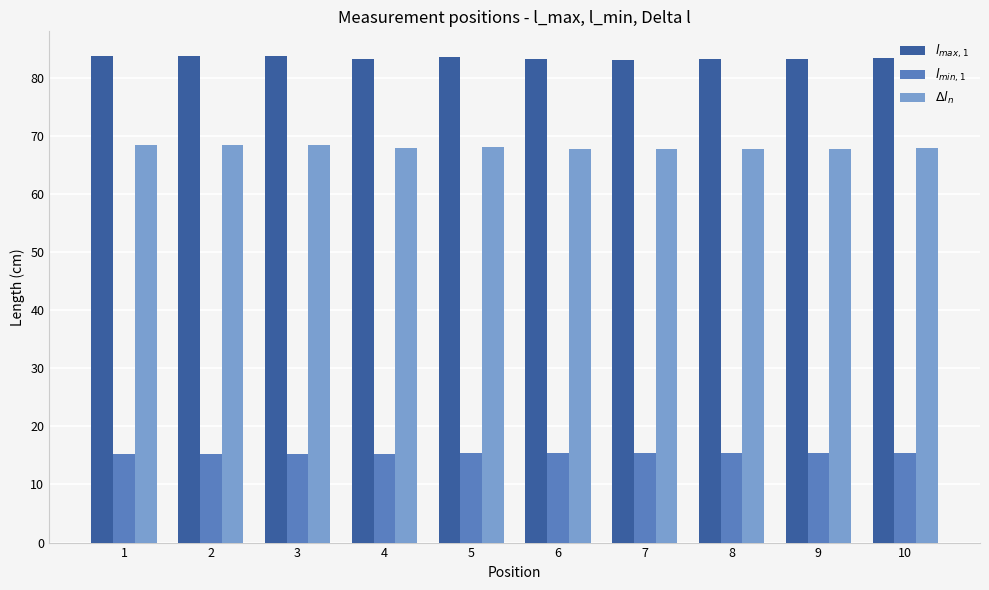

Is it true that $l_{max,1}$ equals 83.8 at 2?

True